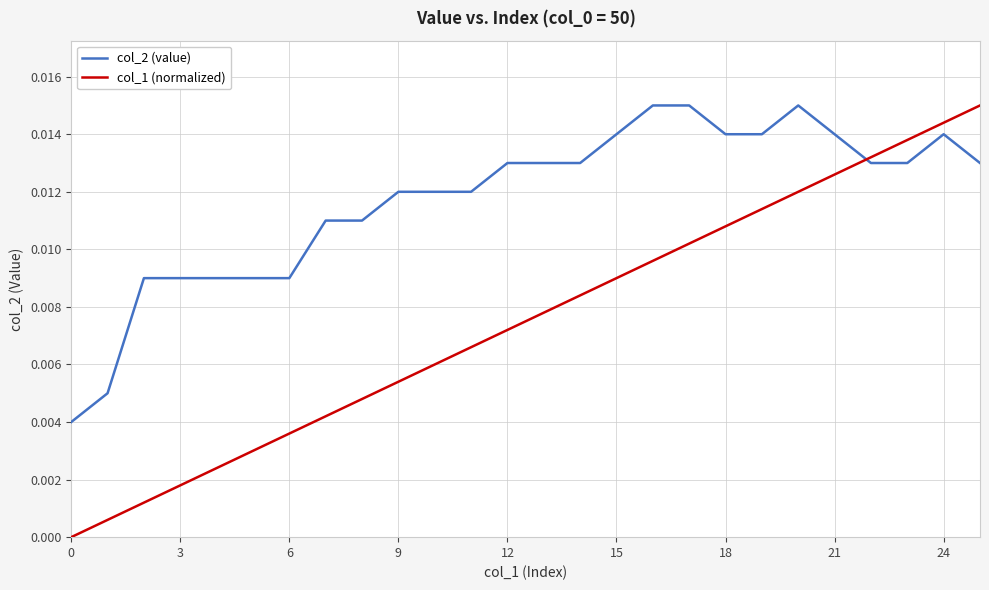

How many positive values does the col_1 (normalized) series have?

25